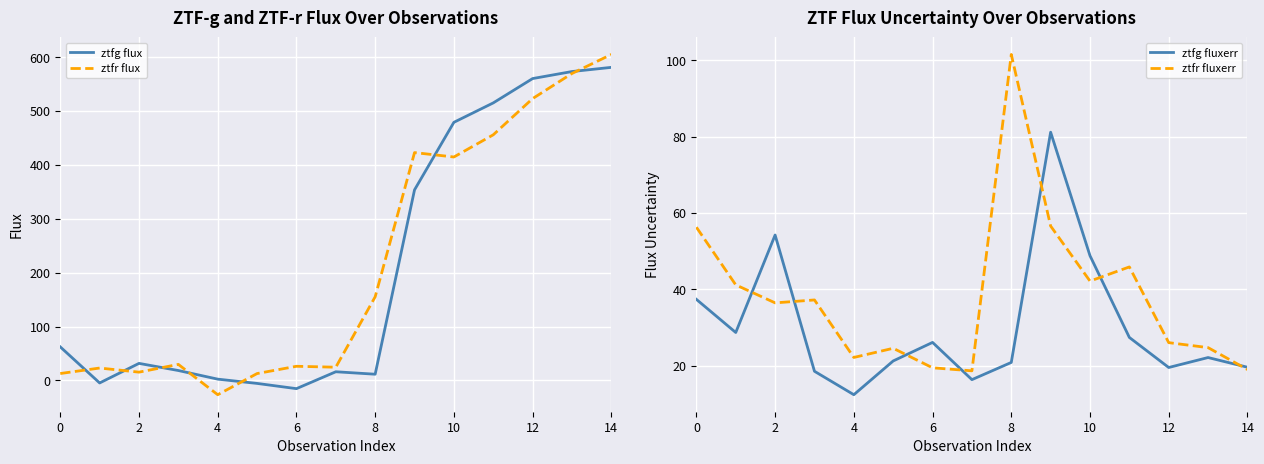

How many categories are shown in the chart?

15